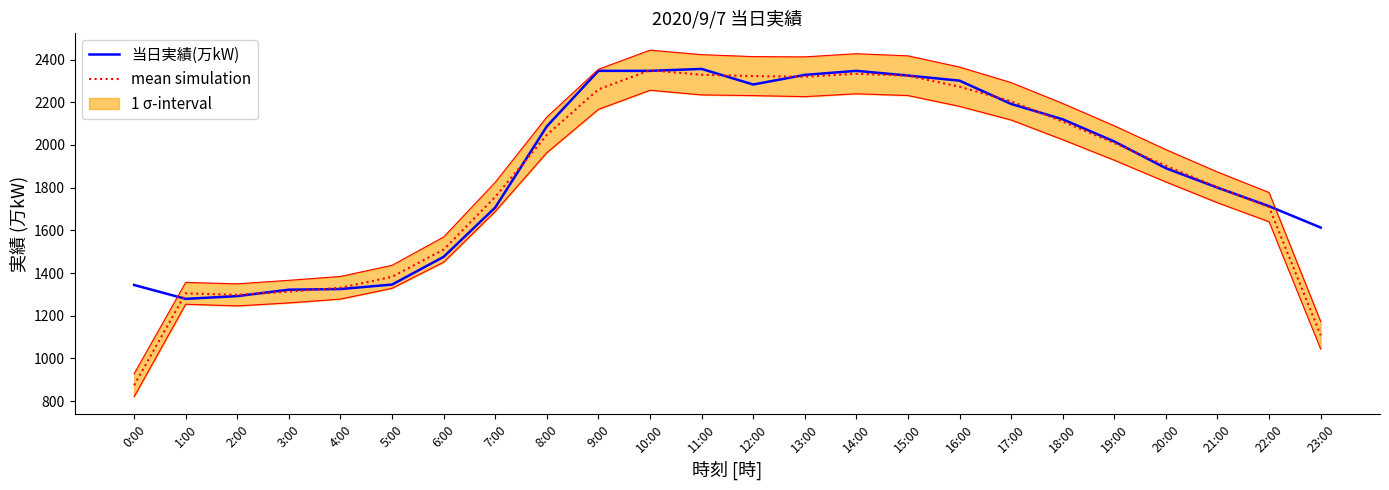

What is the highest value of the 当日実績(万kW) series?

2356.0